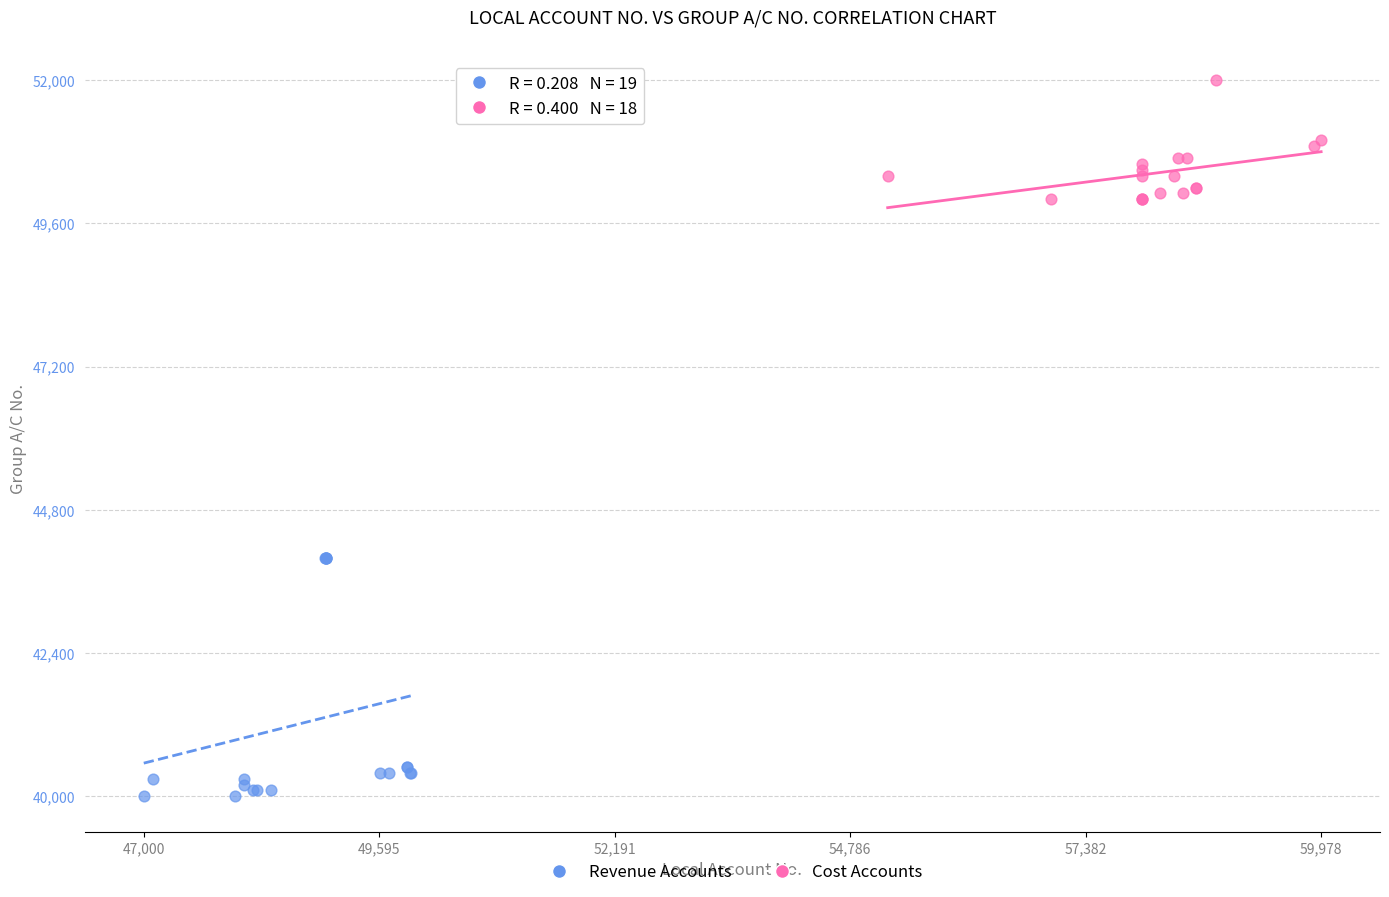

What are all the series names shown in the legend?

Revenue Accounts, Cost Accounts